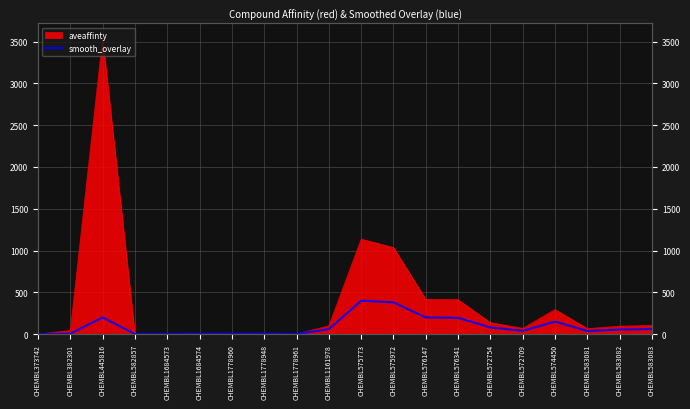

What is the change in value from CHEMBL382301 to CHEMBL583081?

+33.0